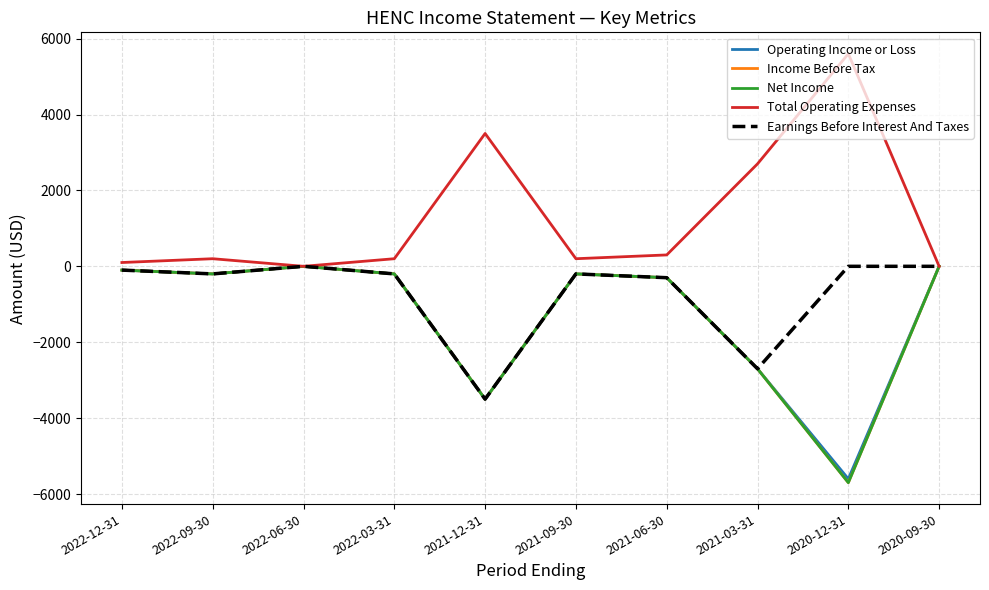

At 2022-03-31, list the series in order from smallest to largest.

Operating Income or Loss, Income Before Tax, Net Income, Earnings Before Interest And Taxes, Total Operating Expenses